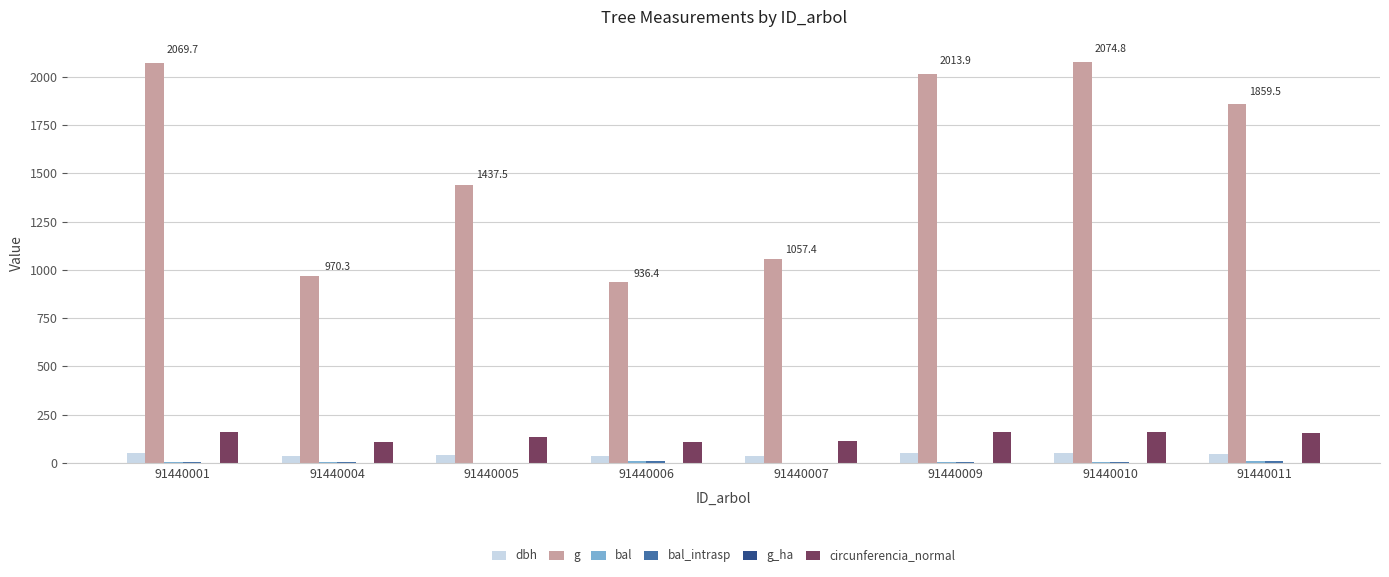

At which label does dbh first exceed 48?

91440001